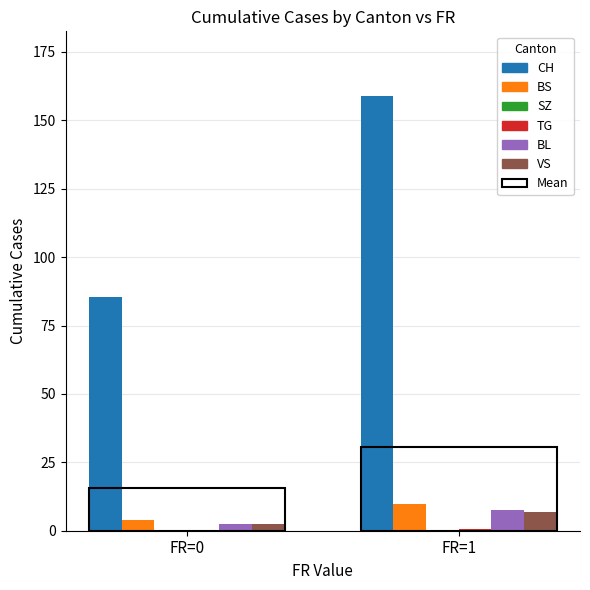

At which category is the sum across all series the highest?

FR=1